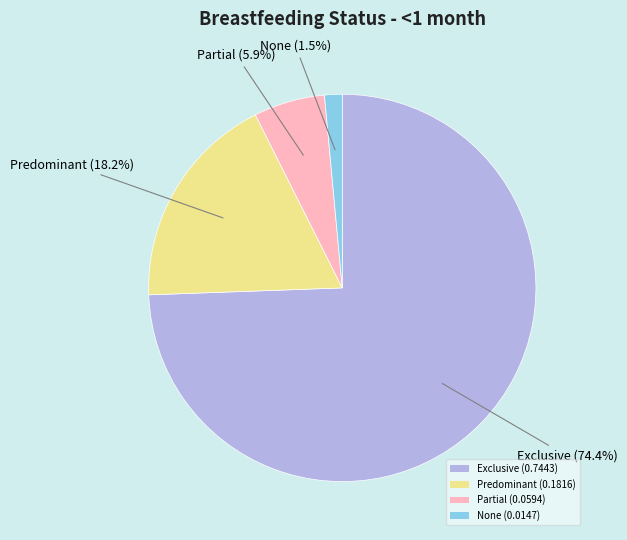

Is there any slice that represents more than half of the pie?

Yes